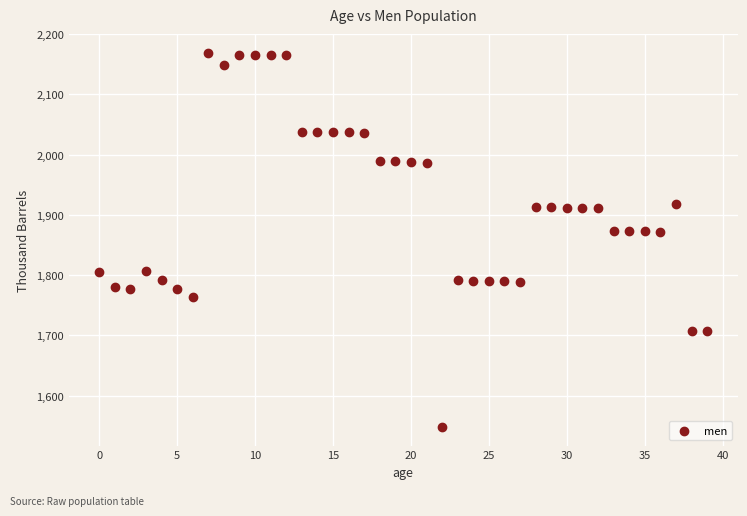

What is the range of Y values (max minus min)?

620.8